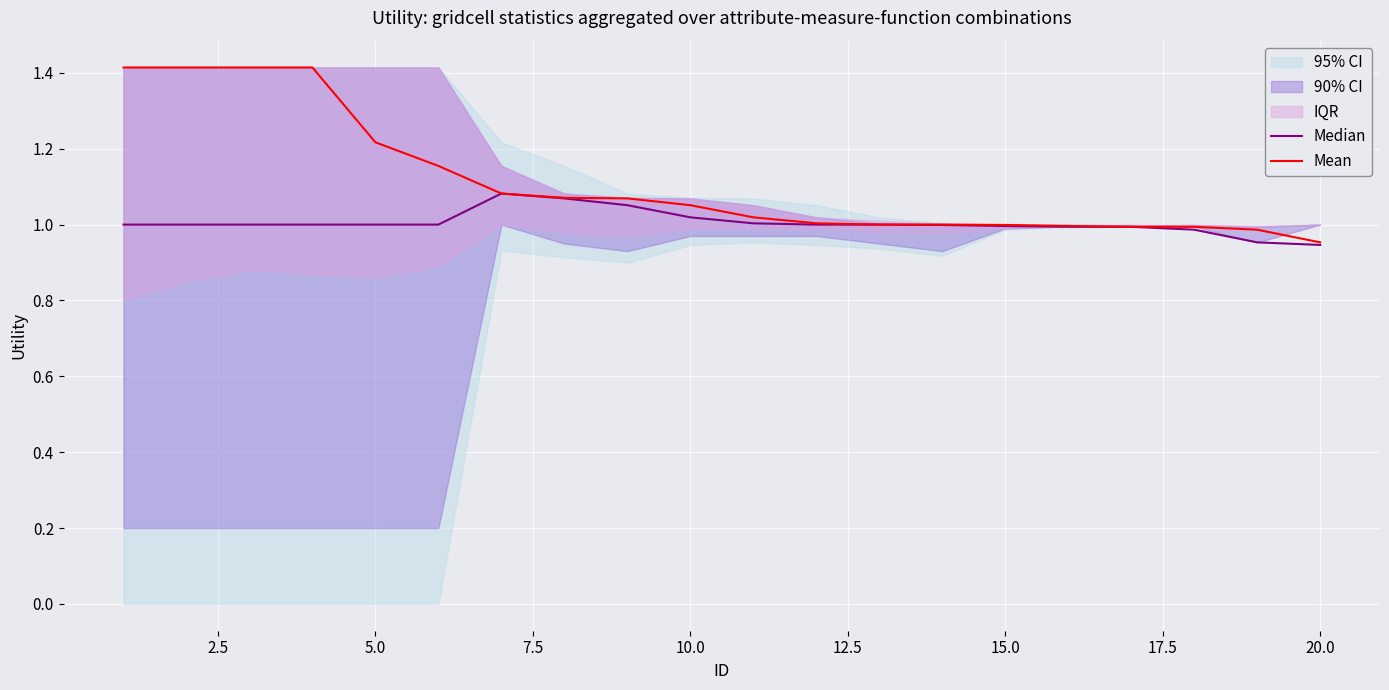

At which label does Mean reach its minimum?

20.0